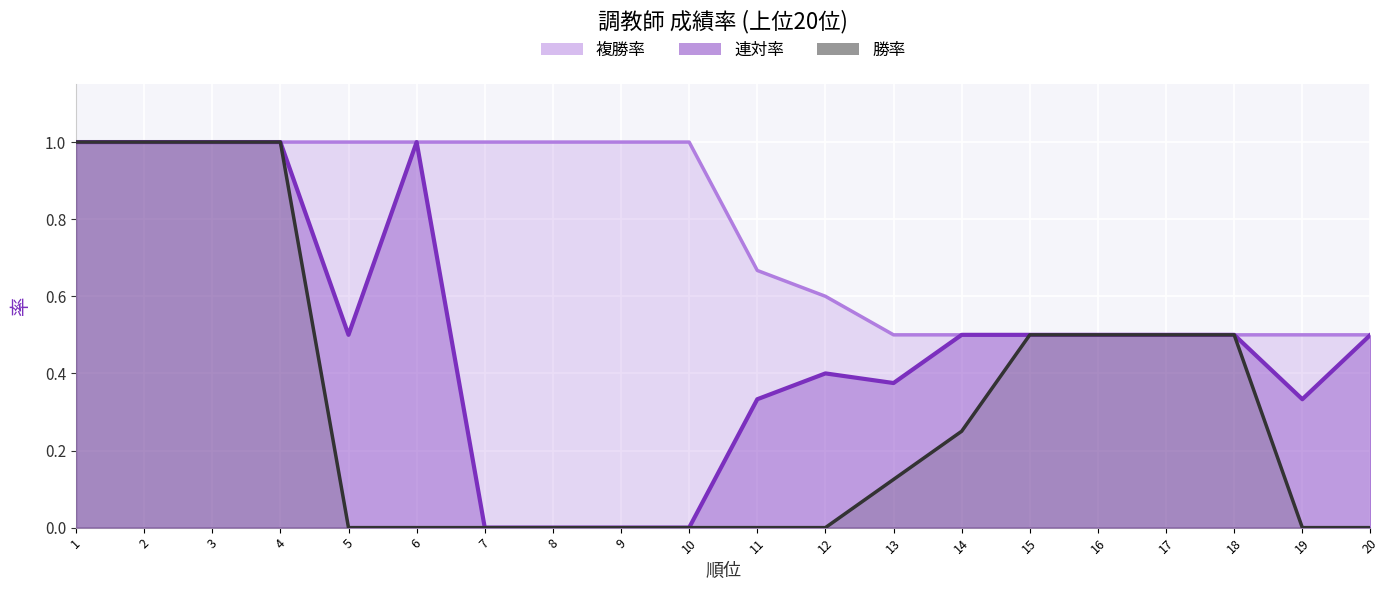

What are all the series names shown in the legend?

連対率, 複勝率, 勝率